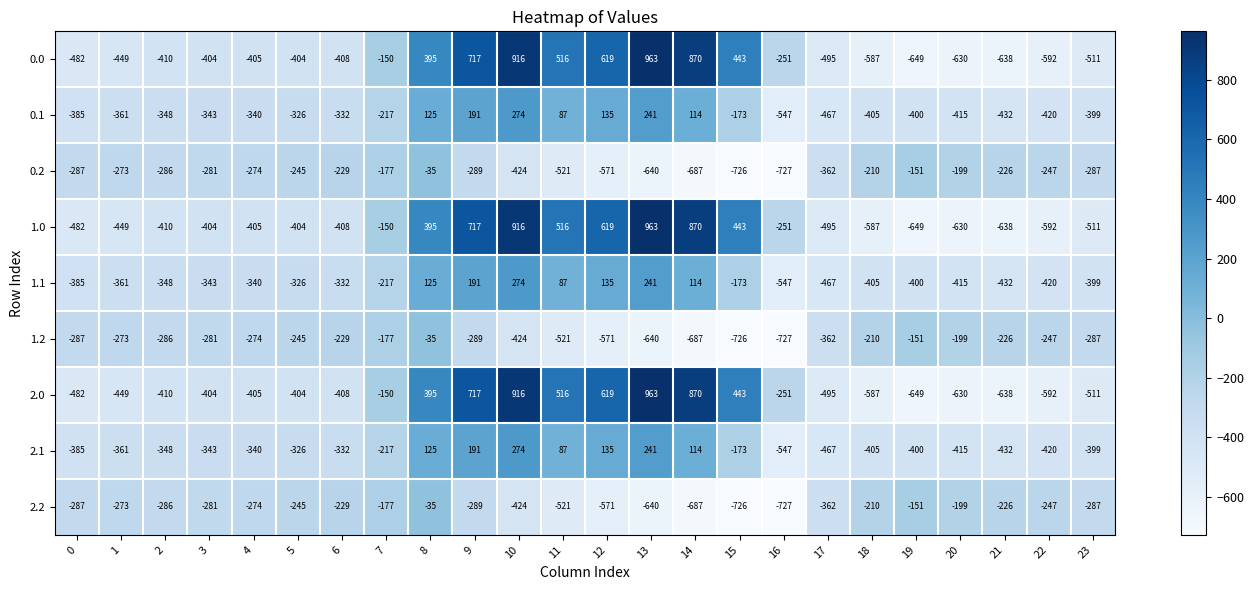

The value of 2.0 at 17 is -824. True or false?

False